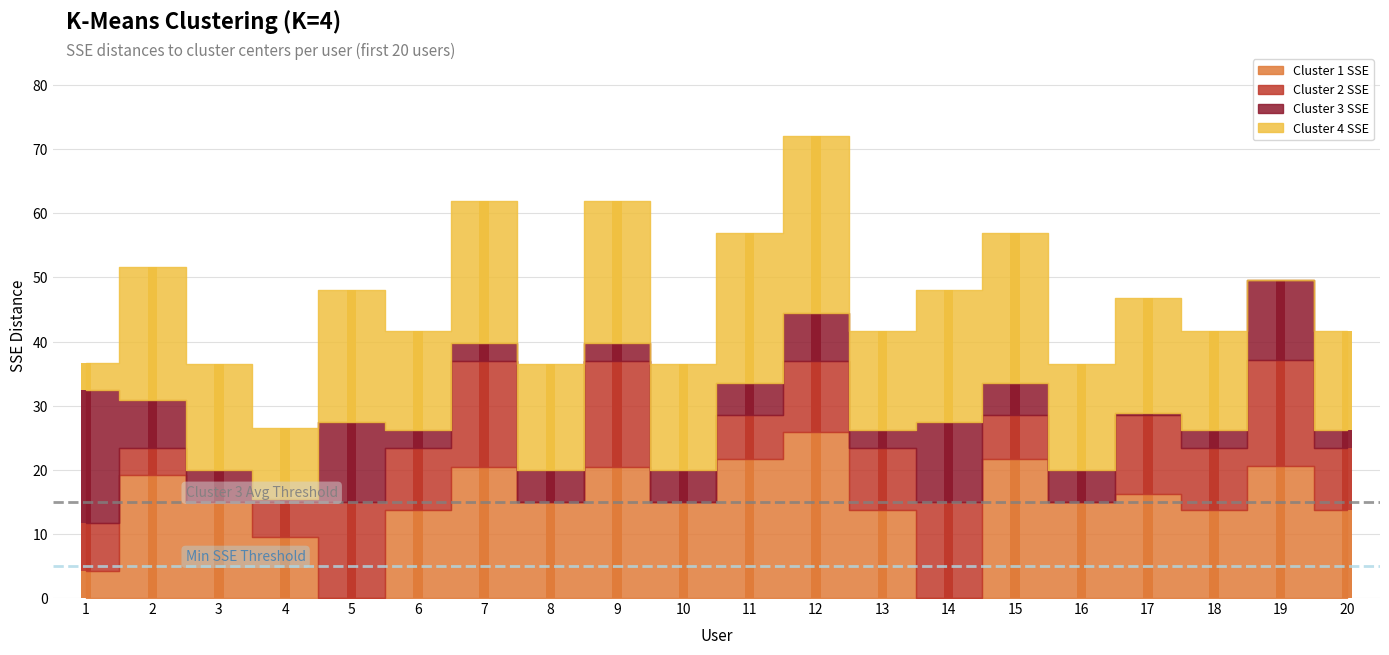

What is the sum of the Cluster 2 SSE values at 2 and 12?

15.3